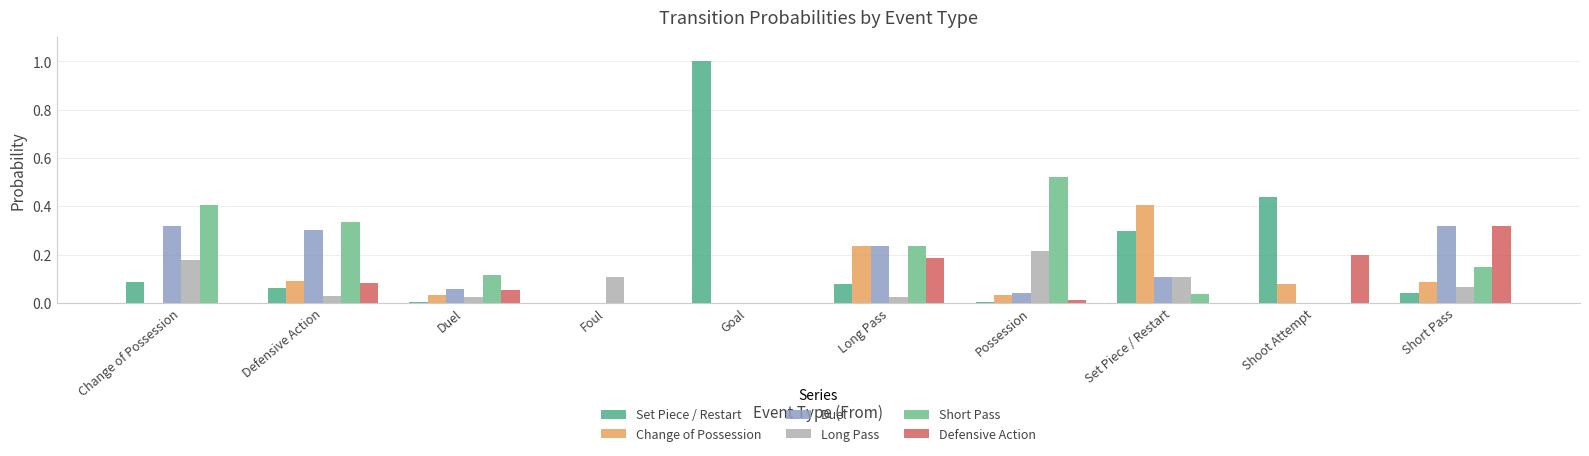

Count the number of data series in this chart.

6